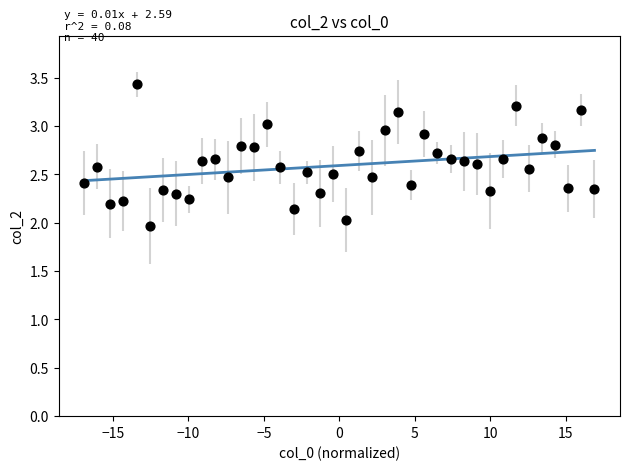

What is the range of Y values (max minus min)?

1.5